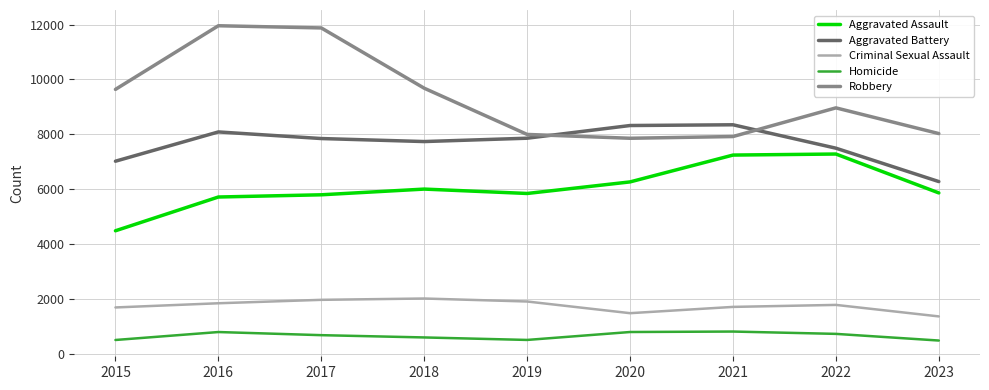

How many distinct data groups are displayed?

5